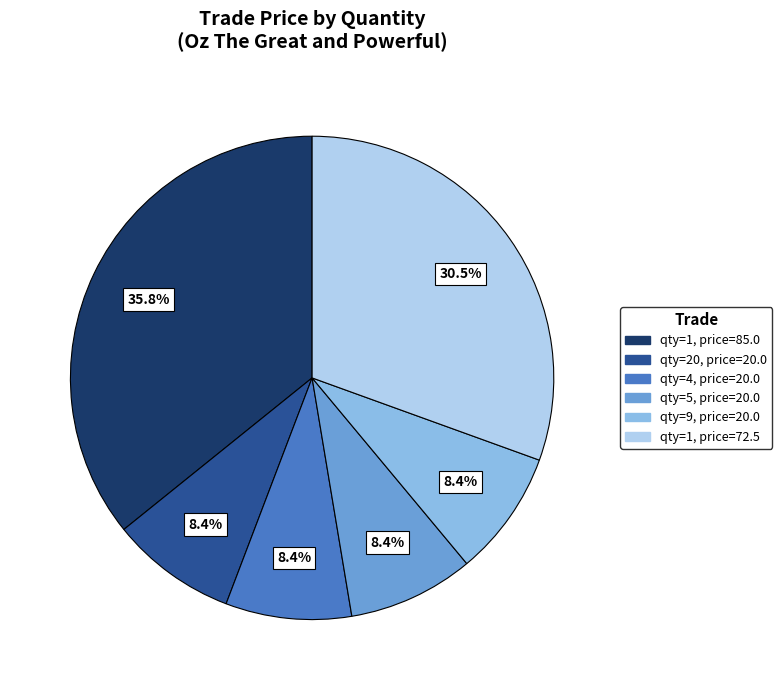

Does any single category account for the majority?

No